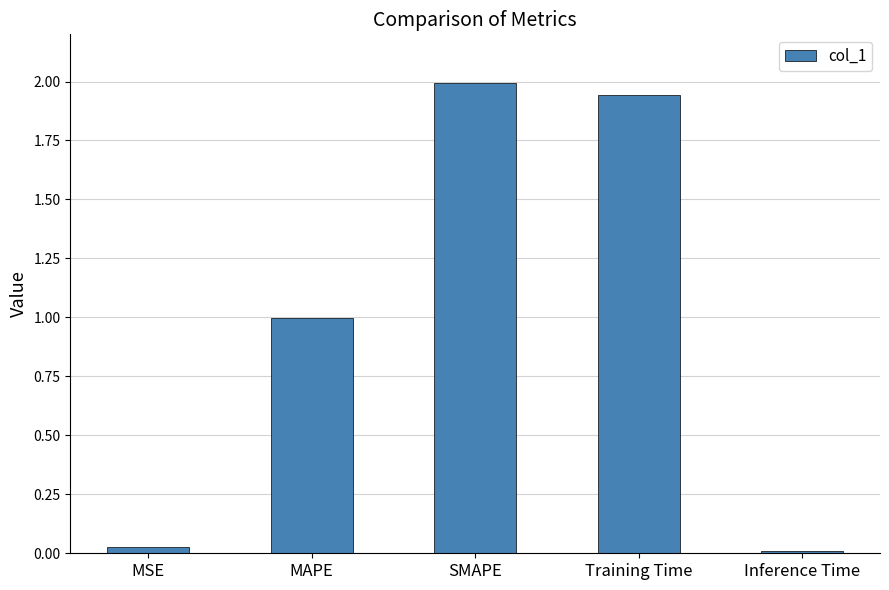

Between SMAPE and MSE, which is larger?

SMAPE